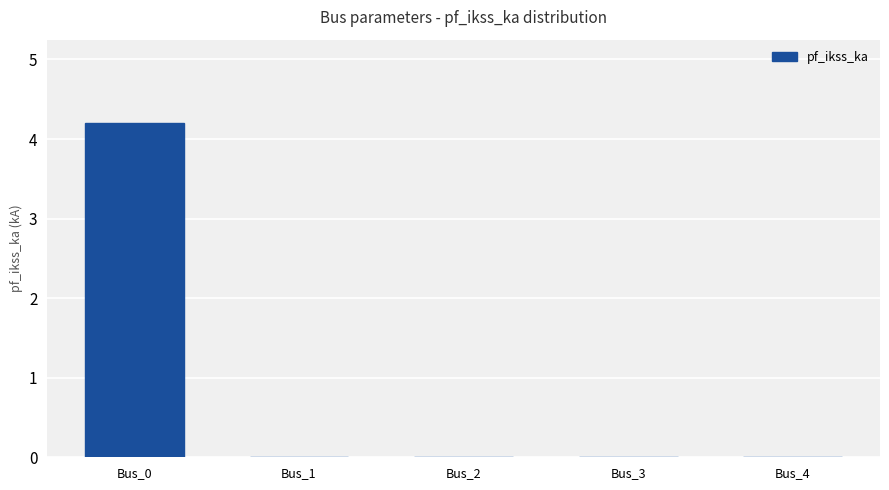

Is it true that the value at Bus_4 is 1.9?

False